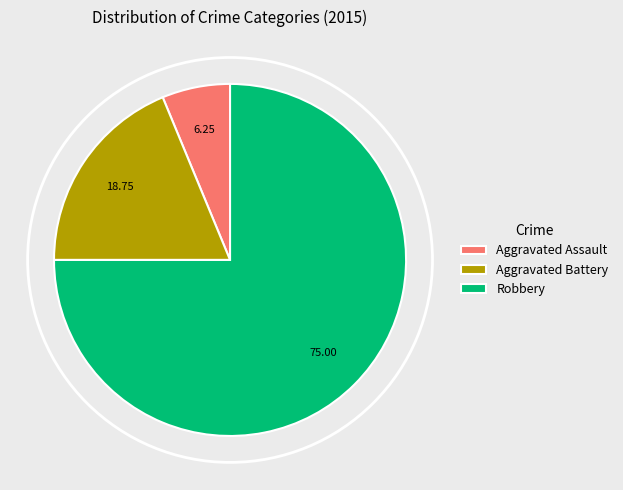

Is the sum of Aggravated Battery and Aggravated Assault greater than half?

No